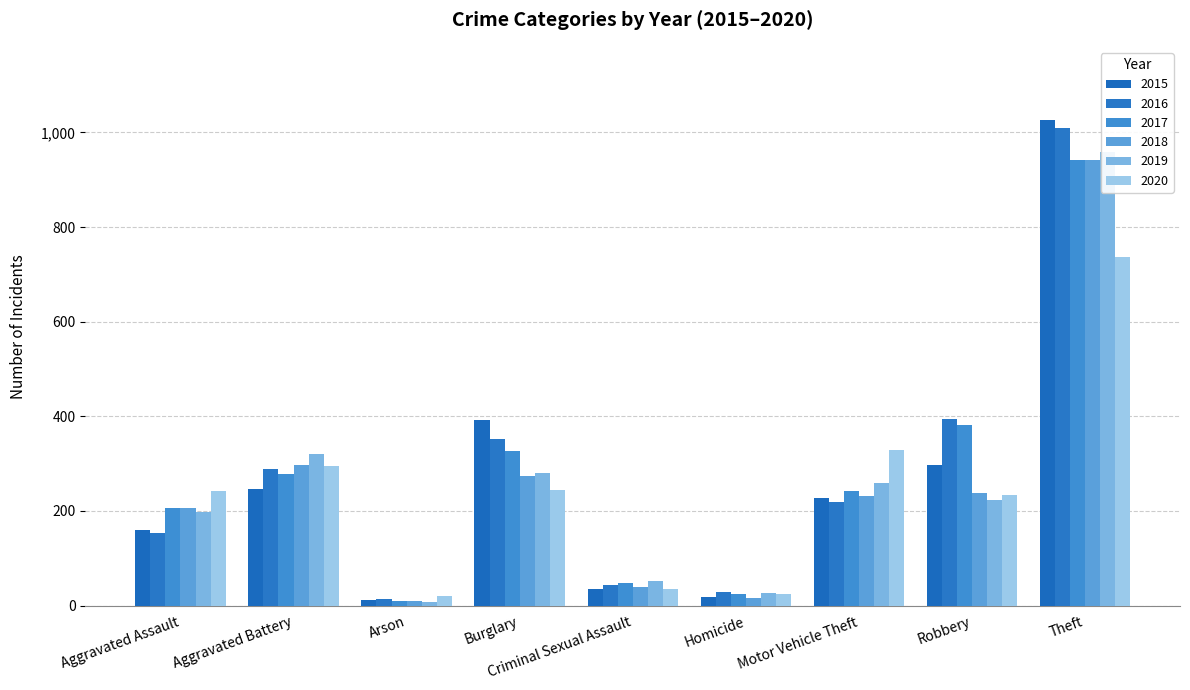

The value of 2015 at Robbery is 416. True or false?

False